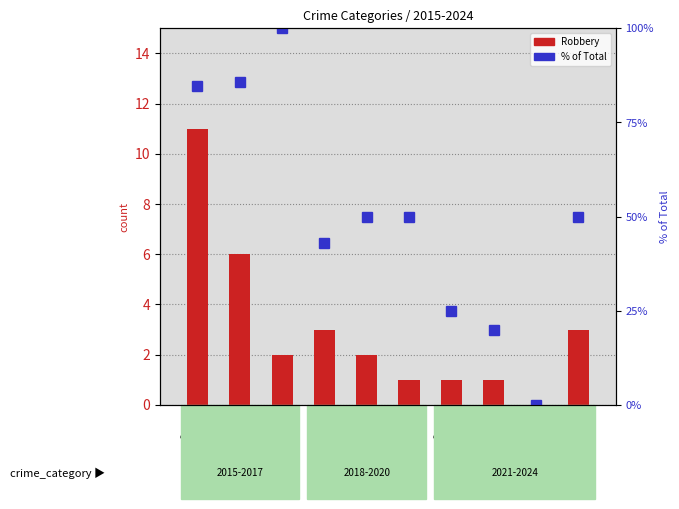

At 2016, list the series in order from smallest to largest.

Robbery, % of Total